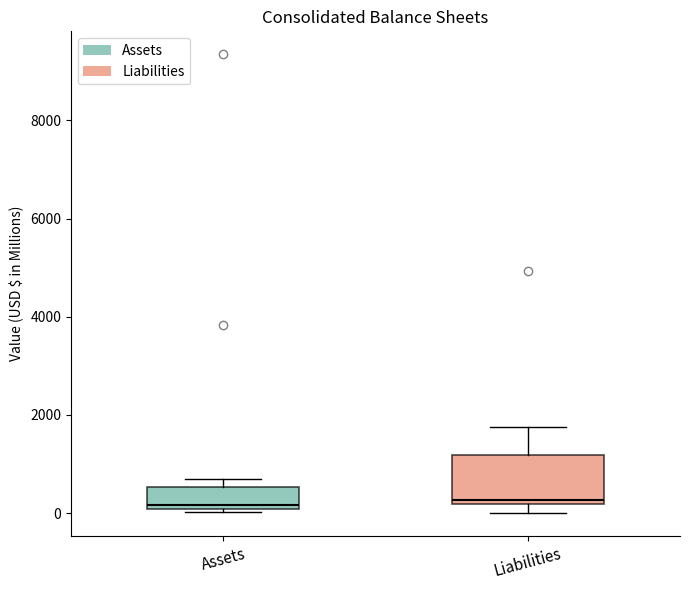

Where does the upper whisker of the box for Liabilities end on the y-axis? The values are not printed on the chart, so give them approximately, as read against the axis.

1800